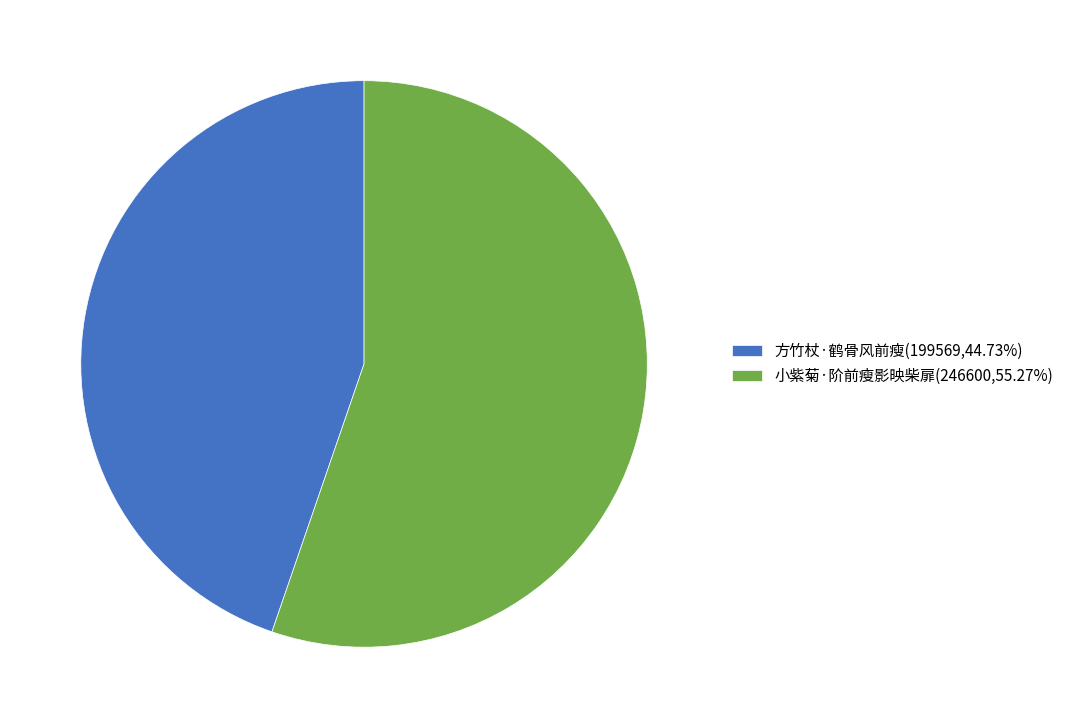

What is the smallest slice in the pie chart?

方竹杖·鹤骨风前瘦